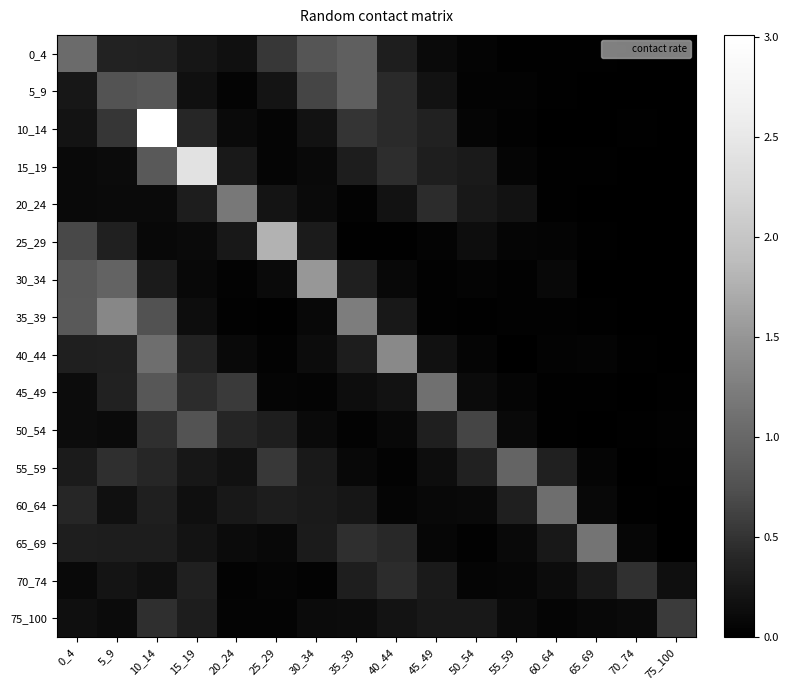

Reading right to left, what are all the values shown in this chart?

0_4: 75_100=0.0	70_74=0.0	65_69=0.0	60_64=0.0	55_59=0.0	50_54=0.1	45_49=0.1	40_44=0.3	35_39=0.9	30_34=0.8	25_29=0.5	20_24=0.2	15_19=0.2	10_14=0.3	5_9=0.4	0_4=1.0
5_9: 75_100=0.0	70_74=0.0	65_69=0.0	60_64=0.0	55_59=0.0	50_54=0.0	45_49=0.2	40_44=0.4	35_39=0.9	30_34=0.7	25_29=0.2	20_24=0.1	15_19=0.2	10_14=0.8	5_9=0.8	0_4=0.2
10_14: 75_100=0.0	70_74=0.0	65_69=0.0	60_64=0.0	55_59=0.0	50_54=0.1	45_49=0.3	40_44=0.4	35_39=0.5	30_34=0.2	25_29=0.1	20_24=0.1	15_19=0.4	10_14=3.0	5_9=0.5	0_4=0.2
15_19: 75_100=0.0	70_74=0.0	65_69=0.0	60_64=0.0	55_59=0.1	50_54=0.3	45_49=0.3	40_44=0.5	35_39=0.3	30_34=0.1	25_29=0.1	20_24=0.3	15_19=2.4	10_14=0.8	5_9=0.1	0_4=0.1
20_24: 75_100=0.0	70_74=0.0	65_69=0.0	60_64=0.0	55_59=0.2	50_54=0.3	45_49=0.4	40_44=0.2	35_39=0.0	30_34=0.1	25_29=0.2	20_24=1.2	15_19=0.3	10_14=0.1	5_9=0.1	0_4=0.1
25_29: 75_100=0.0	70_74=0.0	65_69=0.0	60_64=0.1	55_59=0.1	50_54=0.1	45_49=0.1	40_44=0.0	35_39=0.0	30_34=0.3	25_29=1.8	20_24=0.3	15_19=0.1	10_14=0.1	5_9=0.3	0_4=0.7
30_34: 75_100=0.0	70_74=0.0	65_69=0.0	60_64=0.1	55_59=0.0	50_54=0.1	45_49=0.0	40_44=0.1	35_39=0.3	30_34=1.5	25_29=0.1	20_24=0.0	15_19=0.1	10_14=0.3	5_9=1.0	0_4=0.8
35_39: 75_100=0.0	70_74=0.0	65_69=0.0	60_64=0.0	55_59=0.0	50_54=0.0	45_49=0.0	40_44=0.3	35_39=1.2	30_34=0.1	25_29=0.0	20_24=0.0	15_19=0.1	10_14=0.8	5_9=1.3	0_4=0.8
40_44: 75_100=0.0	70_74=0.0	65_69=0.0	60_64=0.0	55_59=0.0	50_54=0.1	45_49=0.2	40_44=1.4	35_39=0.3	30_34=0.1	25_29=0.0	20_24=0.1	15_19=0.4	10_14=1.1	5_9=0.3	0_4=0.3
45_49: 75_100=0.0	70_74=0.0	65_69=0.0	60_64=0.0	55_59=0.1	50_54=0.1	45_49=1.1	40_44=0.2	35_39=0.1	30_34=0.1	25_29=0.1	20_24=0.6	15_19=0.4	10_14=0.8	5_9=0.4	0_4=0.1
50_54: 75_100=0.0	70_74=0.0	65_69=0.0	60_64=0.0	55_59=0.1	50_54=0.7	45_49=0.3	40_44=0.1	35_39=0.0	30_34=0.1	25_29=0.3	20_24=0.4	15_19=0.8	10_14=0.5	5_9=0.1	0_4=0.1
55_59: 75_100=0.0	70_74=0.0	65_69=0.1	60_64=0.3	55_59=1.0	50_54=0.3	45_49=0.1	40_44=0.0	35_39=0.1	30_34=0.3	25_29=0.5	20_24=0.2	15_19=0.2	10_14=0.4	5_9=0.5	0_4=0.3
60_64: 75_100=0.0	70_74=0.0	65_69=0.1	60_64=1.1	55_59=0.3	50_54=0.1	45_49=0.1	40_44=0.1	35_39=0.2	30_34=0.3	25_29=0.3	20_24=0.3	15_19=0.2	10_14=0.3	5_9=0.2	0_4=0.4
65_69: 75_100=0.0	70_74=0.1	65_69=1.1	60_64=0.2	55_59=0.1	50_54=0.0	45_49=0.1	40_44=0.4	35_39=0.5	30_34=0.3	25_29=0.1	20_24=0.1	15_19=0.2	10_14=0.3	5_9=0.3	0_4=0.3
70_74: 75_100=0.2	70_74=0.5	65_69=0.3	60_64=0.1	55_59=0.1	50_54=0.1	45_49=0.3	40_44=0.4	35_39=0.3	30_34=0.0	25_29=0.1	20_24=0.0	15_19=0.3	10_14=0.2	5_9=0.2	0_4=0.1
75_100: 75_100=0.6	70_74=0.1	65_69=0.1	60_64=0.1	55_59=0.1	50_54=0.3	45_49=0.2	40_44=0.2	35_39=0.1	30_34=0.1	25_29=0.1	20_24=0.1	15_19=0.3	10_14=0.5	5_9=0.1	0_4=0.2